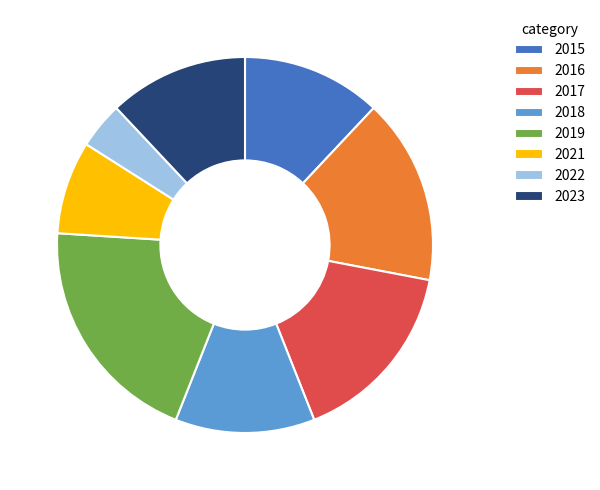

Does 2019 represent more than half of the total?

No